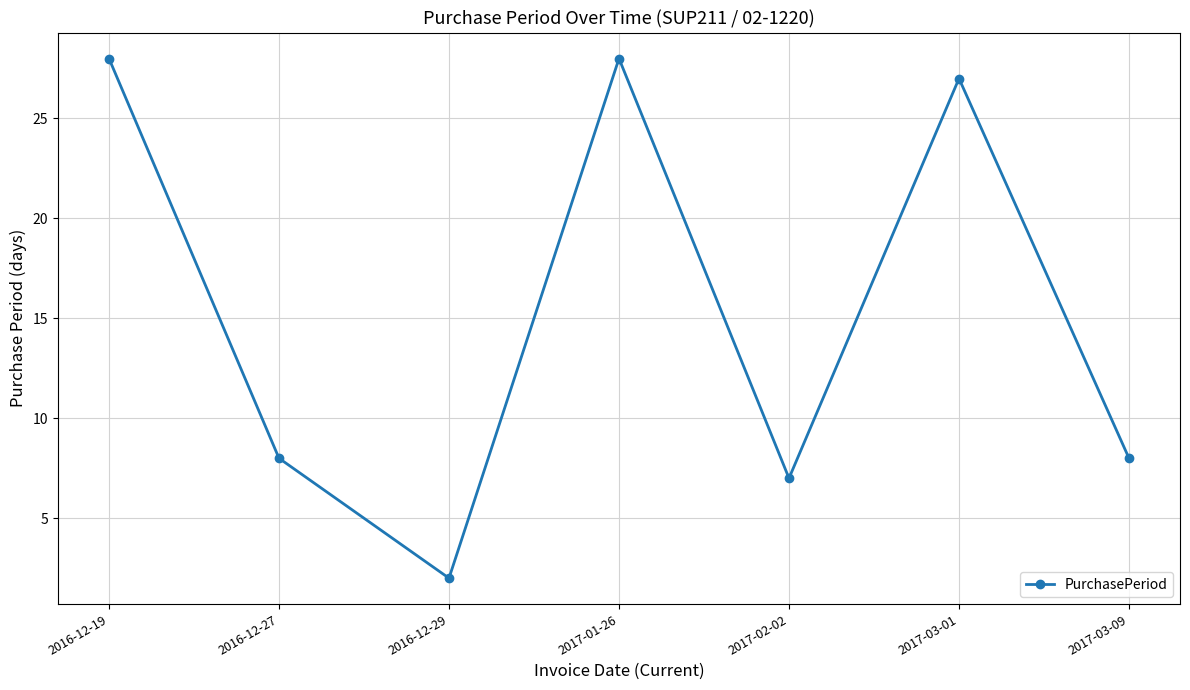

What is the sum of the values at 2017-03-01 and 2017-03-09?

35